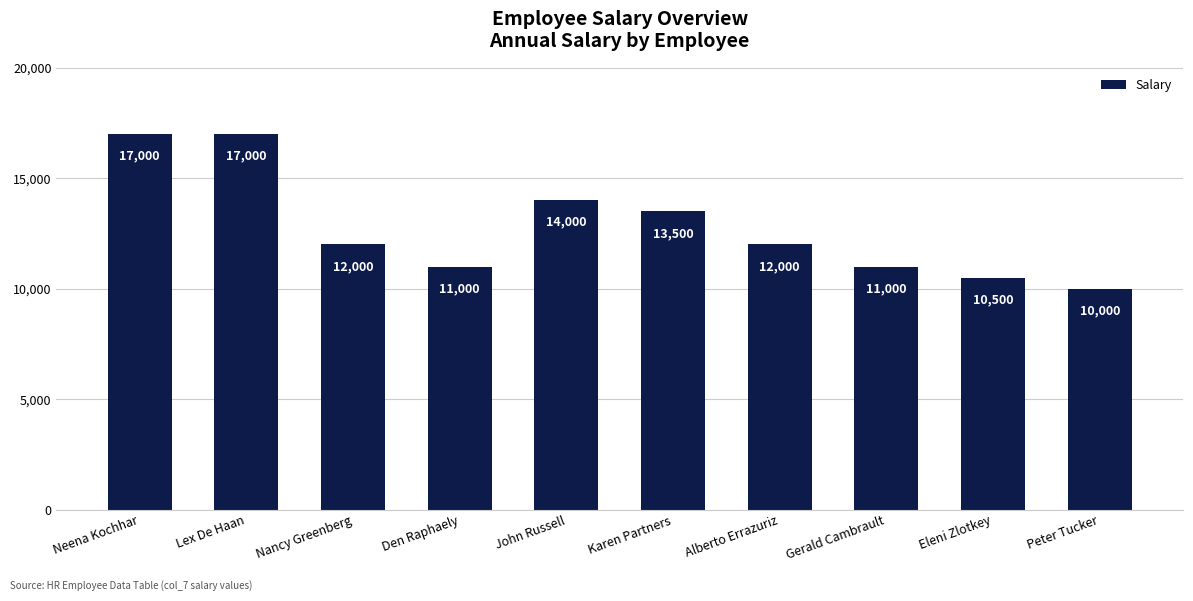

What is the ratio of the value at Alberto Errazuriz to the value at Gerald Cambrault?

1.1